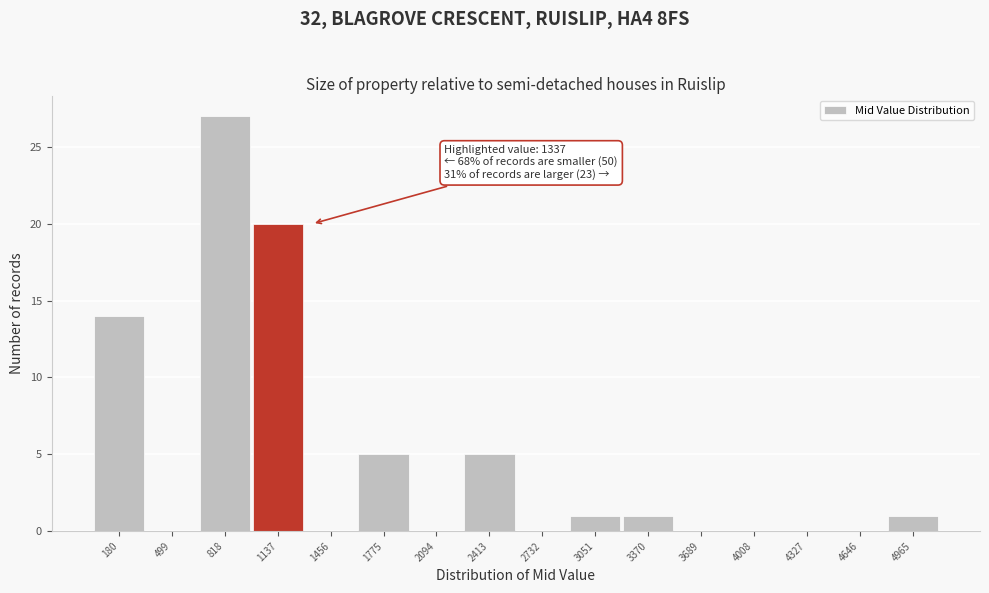

Reading right to left, list all the values displayed in this chart.

4965=1	4646=0	4327=0	4008=0	3689=0	3370=1	3051=1	2732=0	2413=5	2094=0	1775=5	1456=0	1137=20	818=27	499=0	180=14